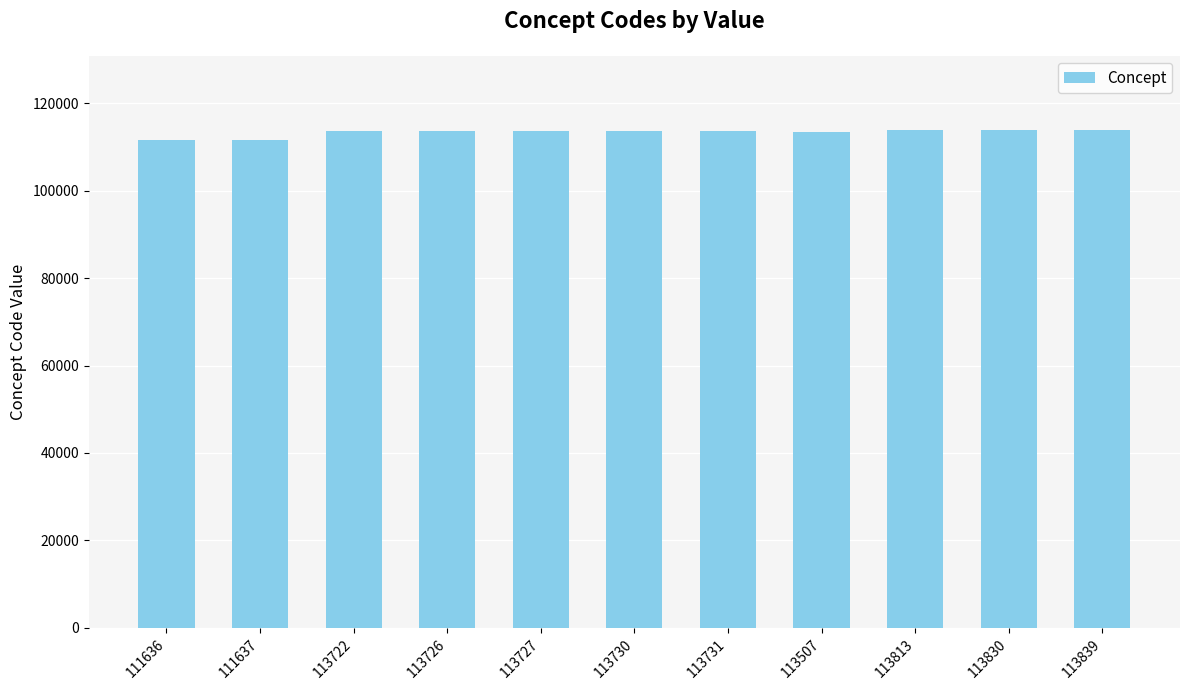

What is the change in value from 113726 to 113727?

+1